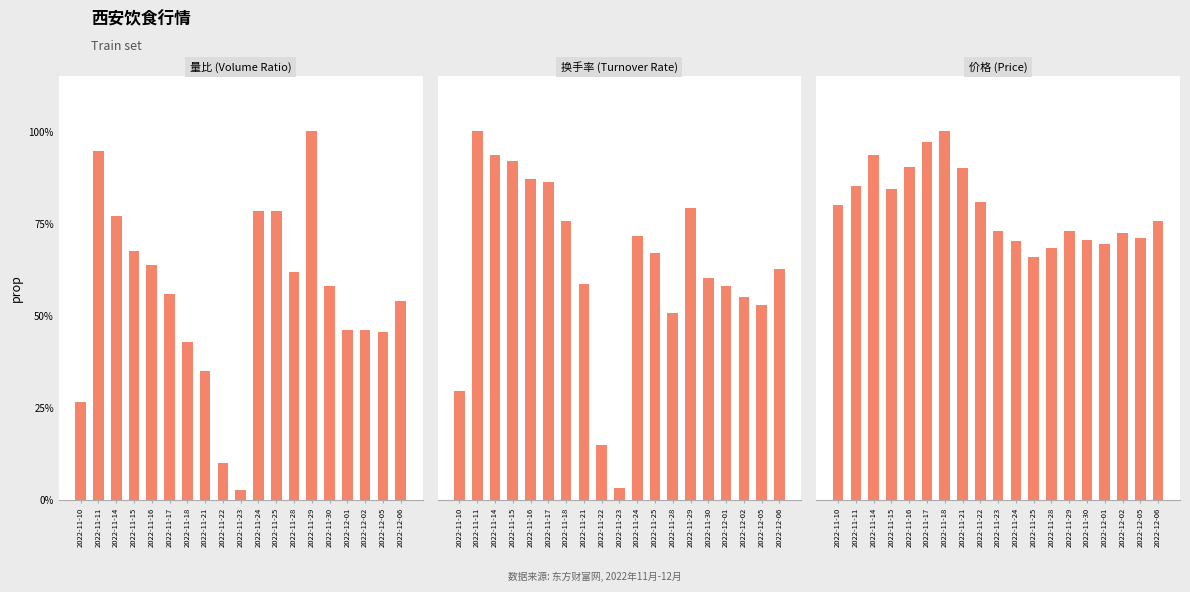

At 2022-11-28, list the series in order from largest to smallest.

价格, 量比, 换手率